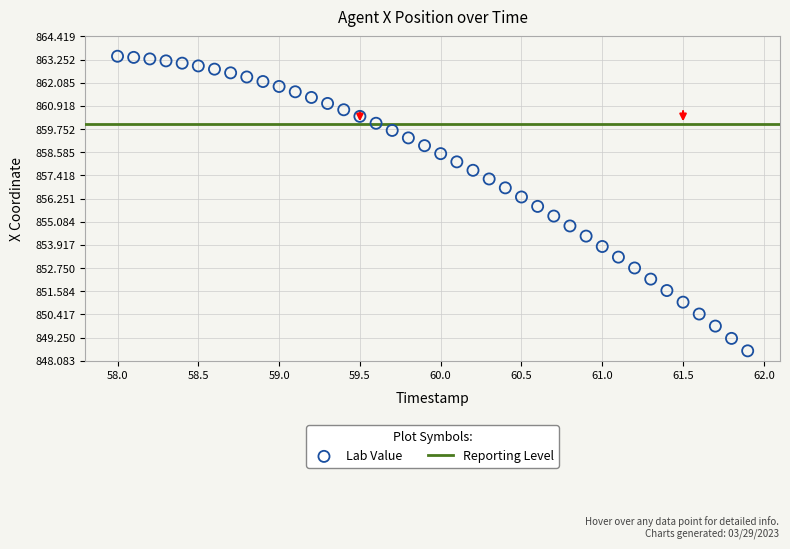

What is the range of Y values (max minus min)?

14.8